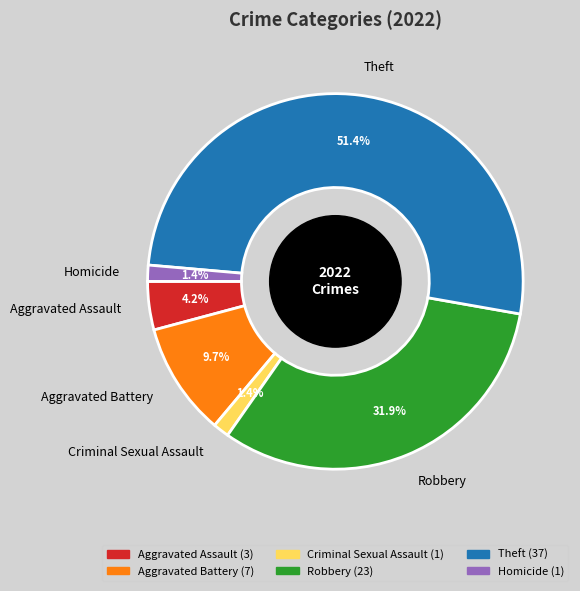

To the nearest percent, what portion does Theft represent?

51%